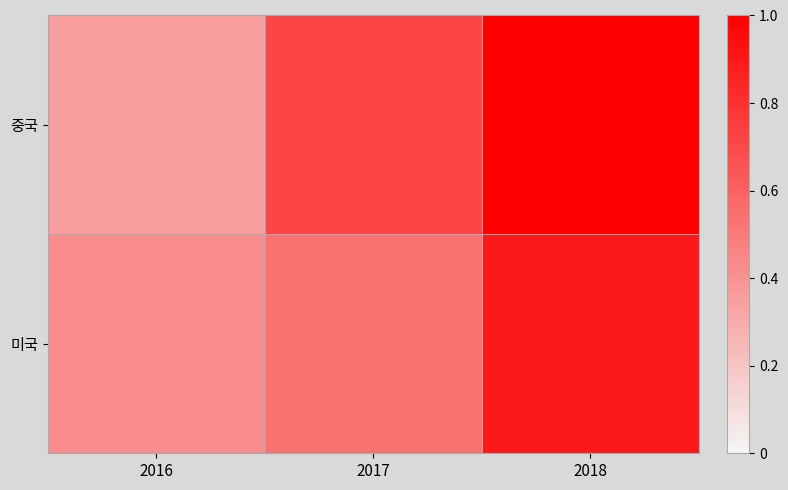

Which series has the widest spread of values?

중국